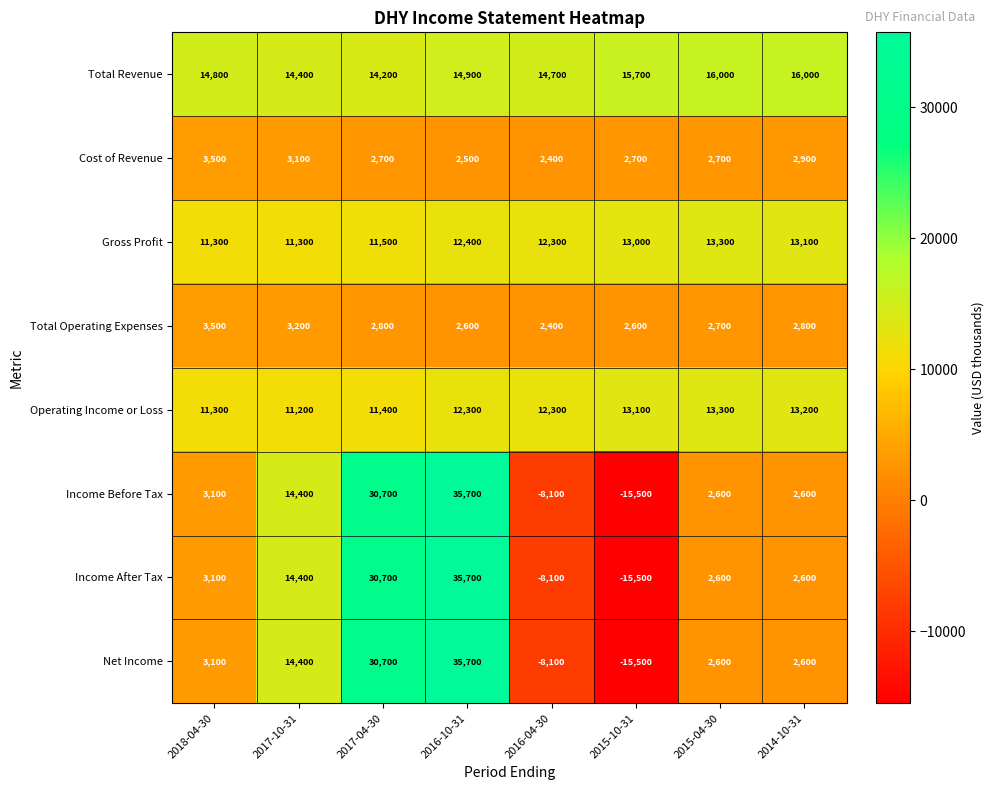

What is the sum of all Operating Income or Loss values?

98100